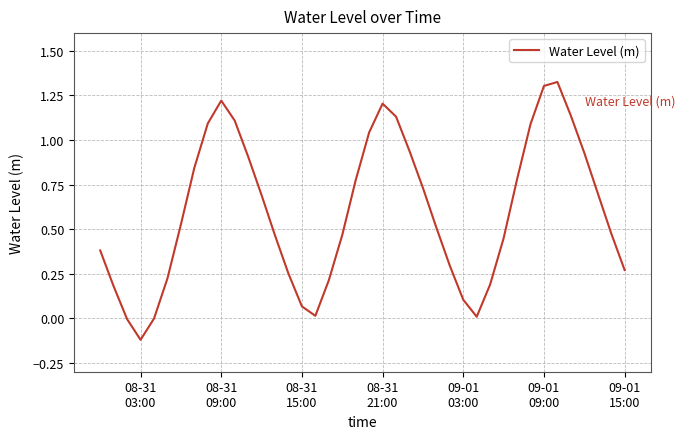

What is the difference between the maximum and minimum values?

1.4